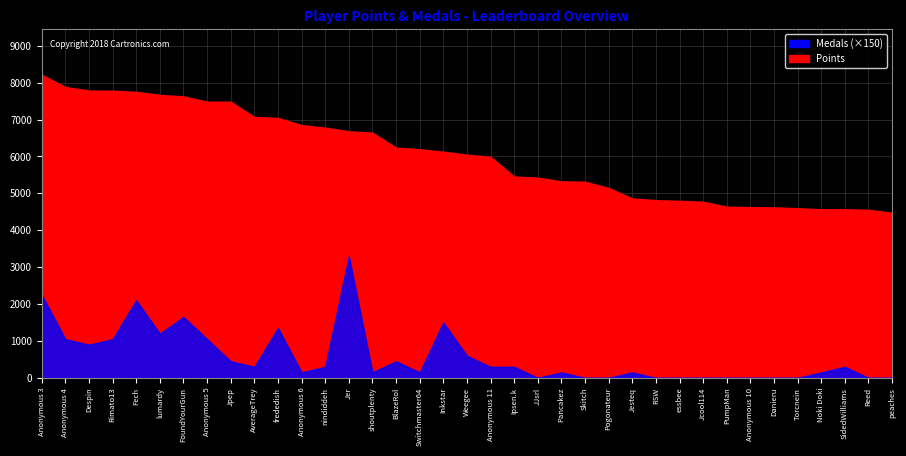

Is it true that Points equals 7713 at Skitch?

False